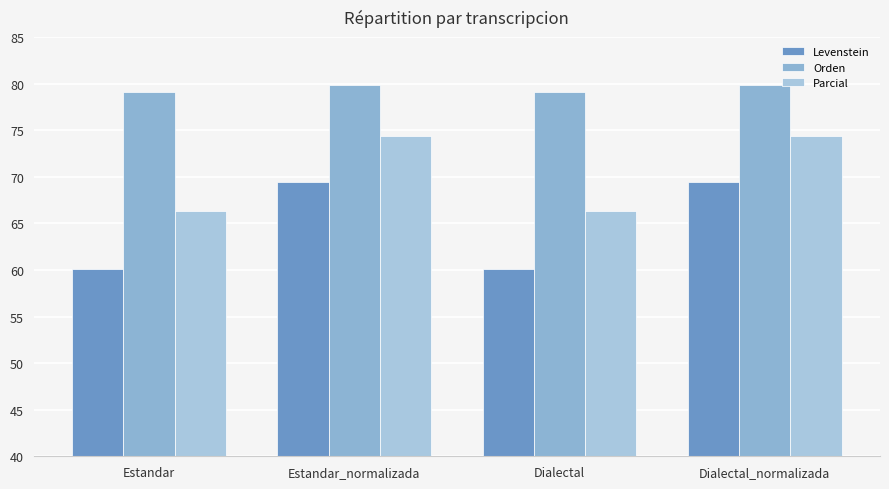

What is the minimum value shown in the chart?

60.1